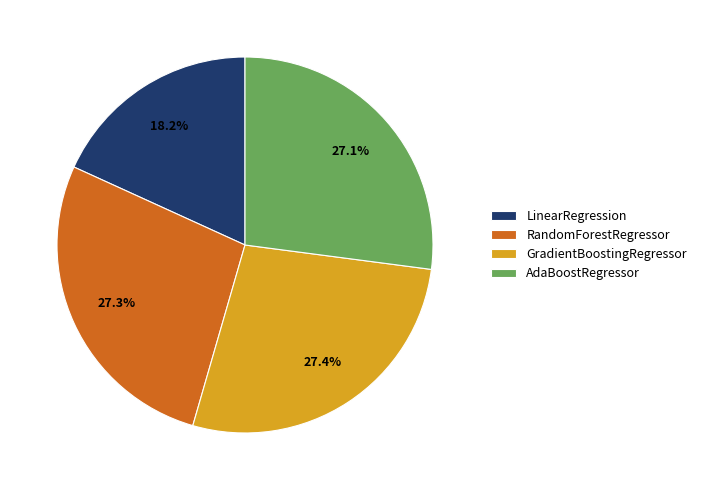

To the nearest percent, what is the difference between the largest and smallest slice percentages?

9%